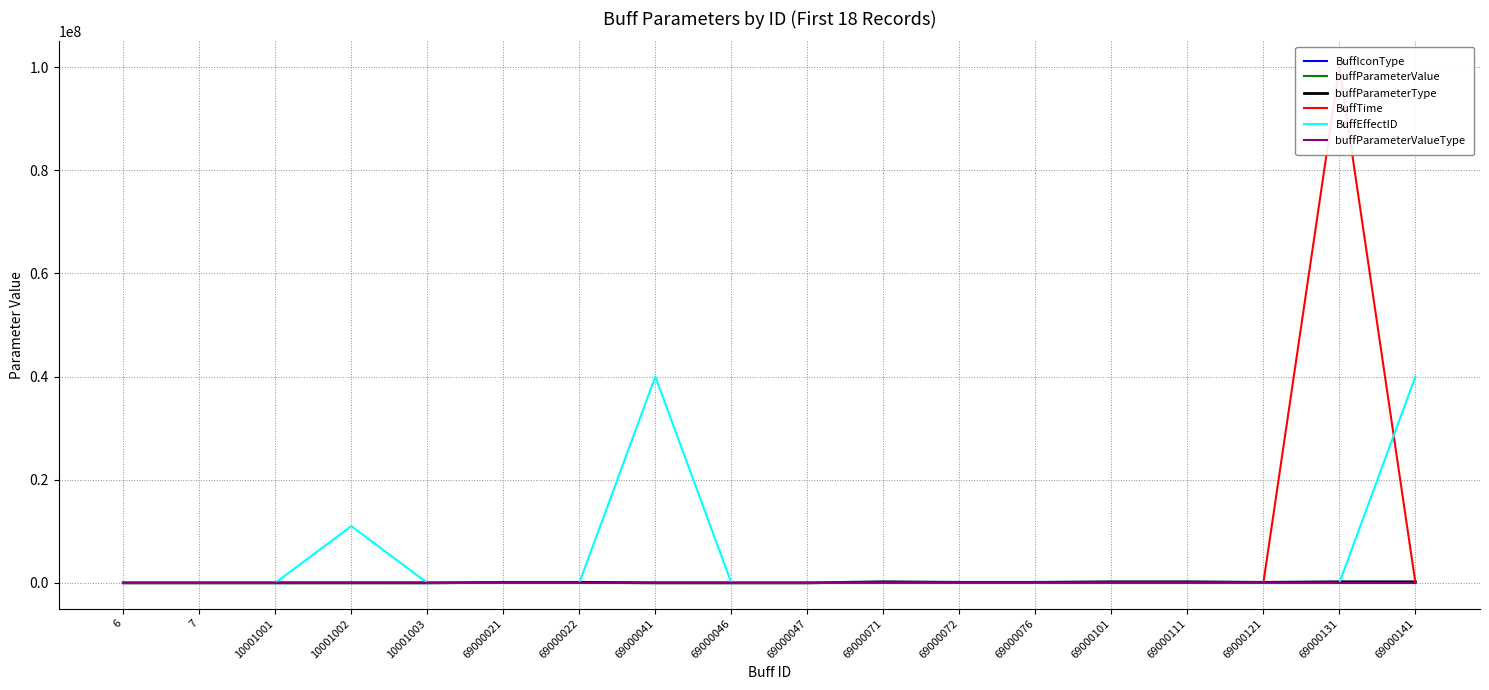

At which category is the sum across all series the highest?

69000131